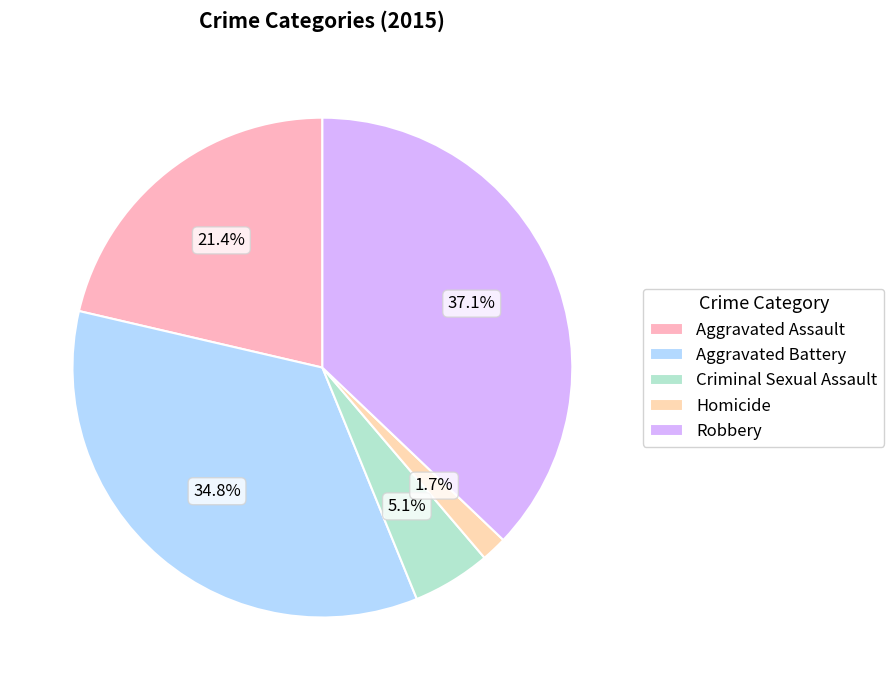

To the nearest percent, what is the difference between the Homicide and Aggravated Assault slice percentages?

20%